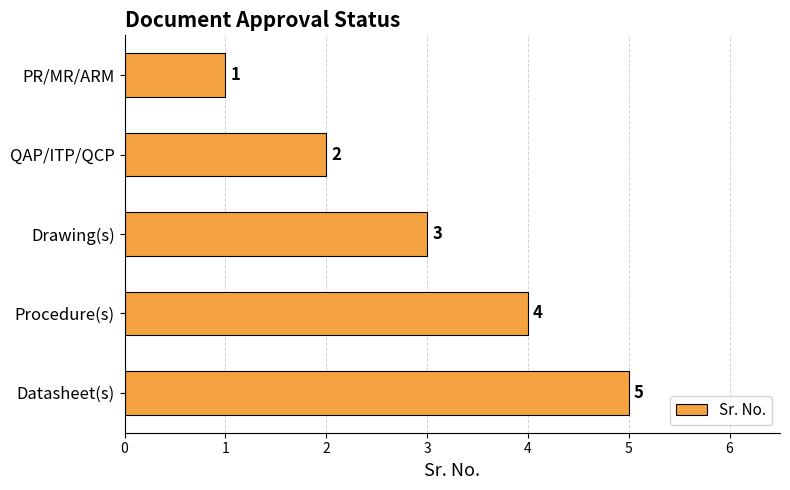

What is the sum of all values?

15